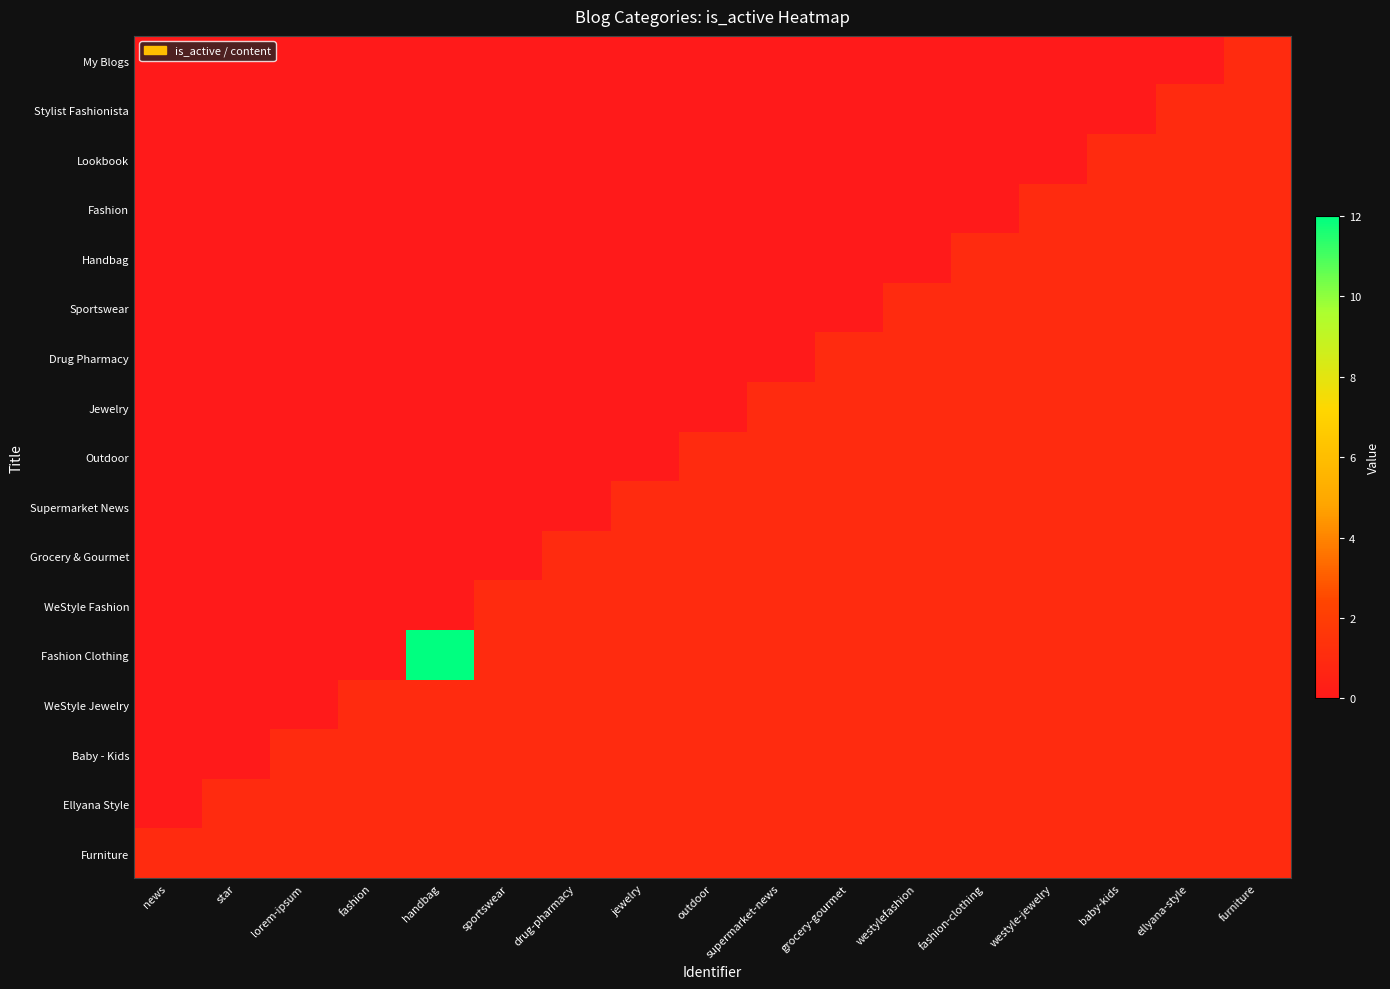

Which has a higher value, grocery-gourmet or supermarket-news?

grocery-gourmet